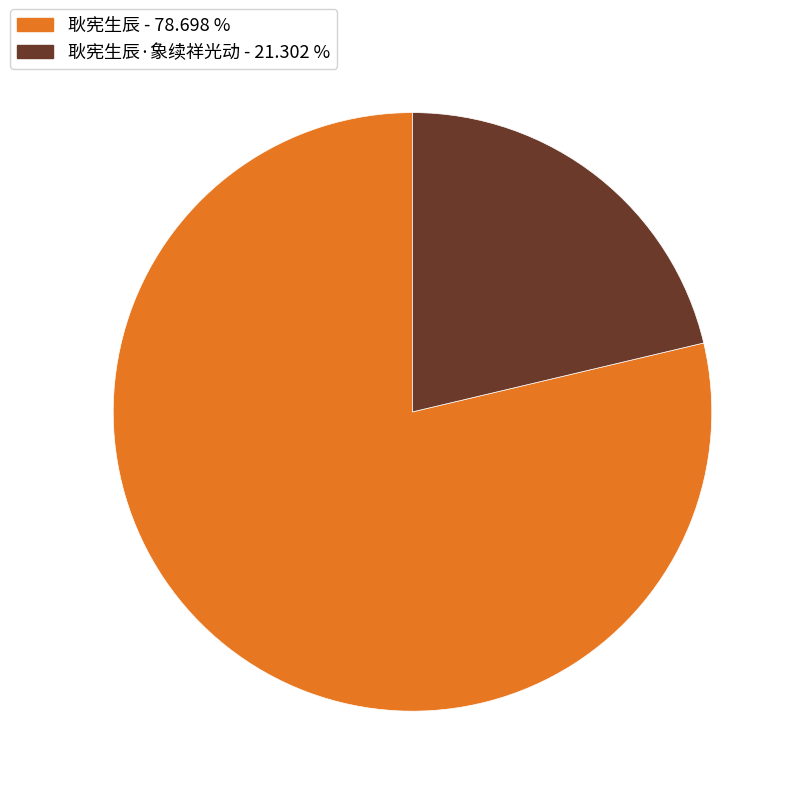

Is there a majority slice in this chart?

Yes